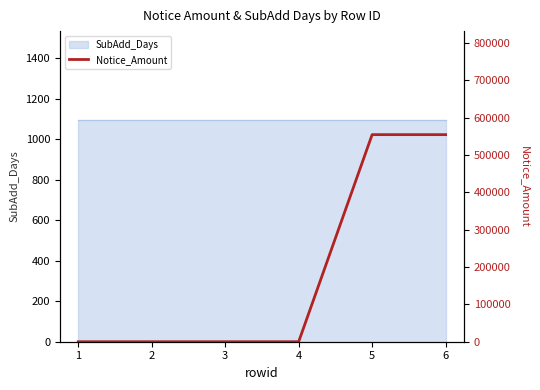

Between 3 and 4, which is larger?

3